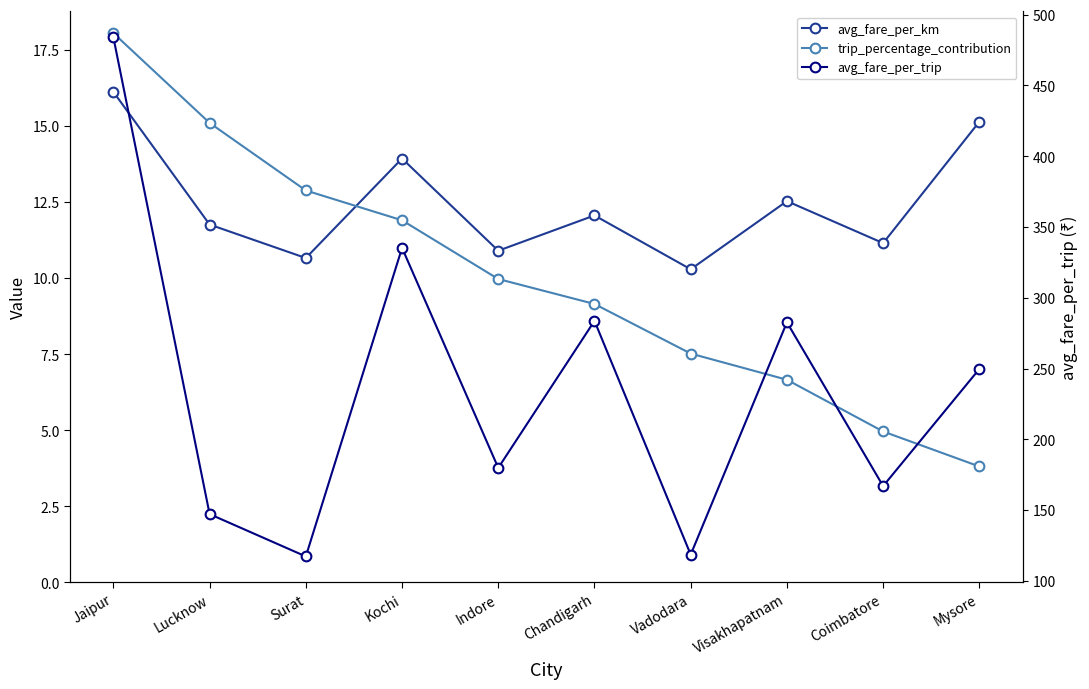

What is the sum of all avg_fare_per_trip values?

2365.1